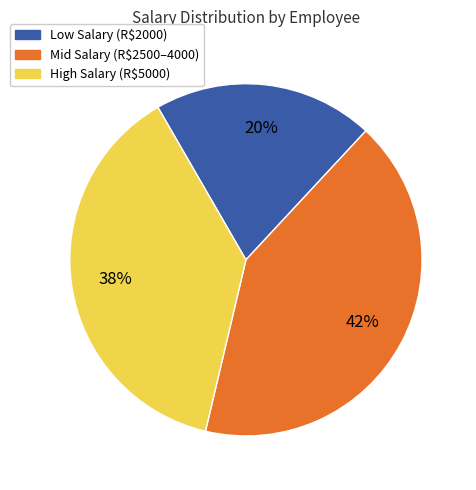

Count the number of slices in the pie.

3